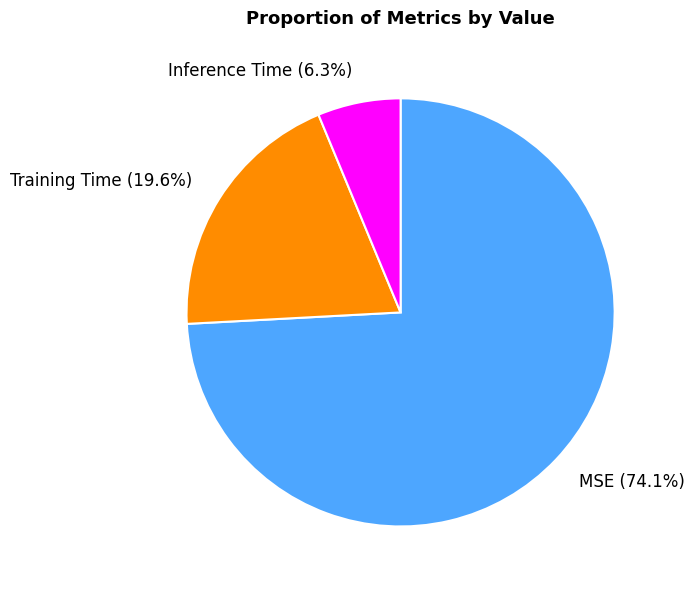

To the nearest percent, what percentage of the pie is Inference Time?

6%